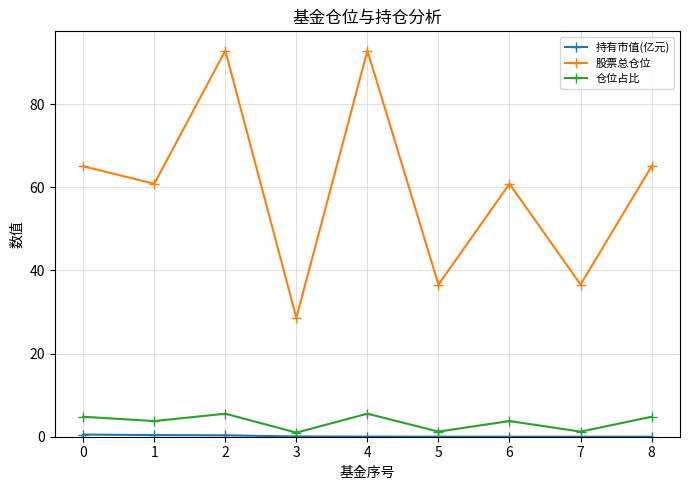

In 仓位占比, how many points are higher than both neighbors (excluding endpoints)?

3